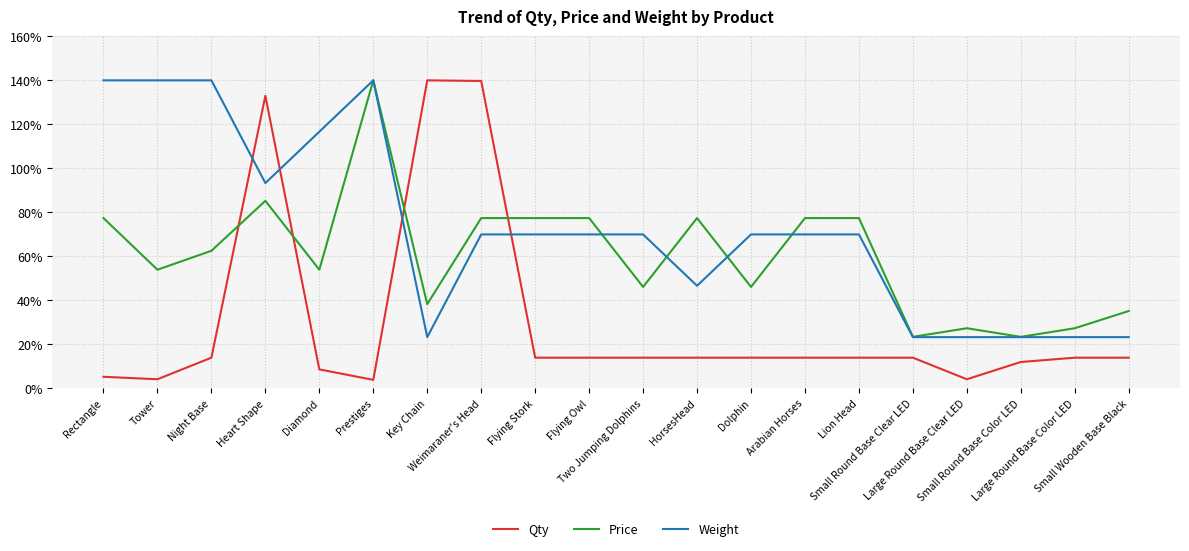

Which series has the largest range (max minus min)?

Qty